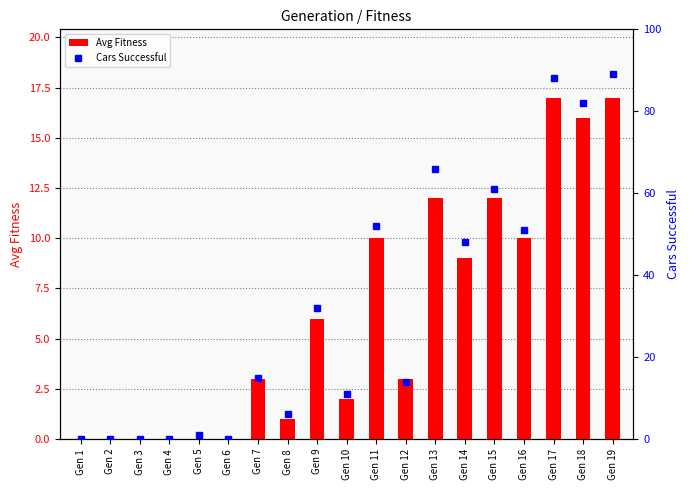

Which category has the highest value in the Cars Successful series?

Gen 19